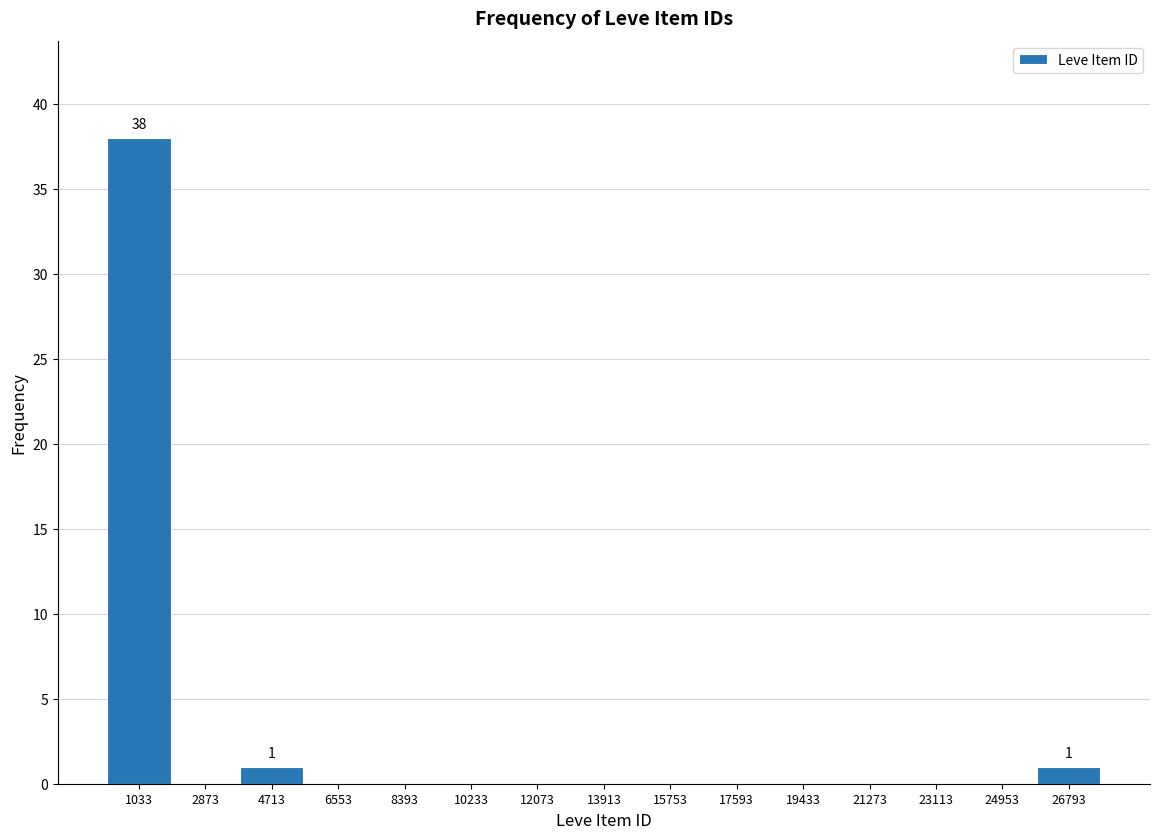

Over which range of the x-axis is the bar tallest?

200 to 2000